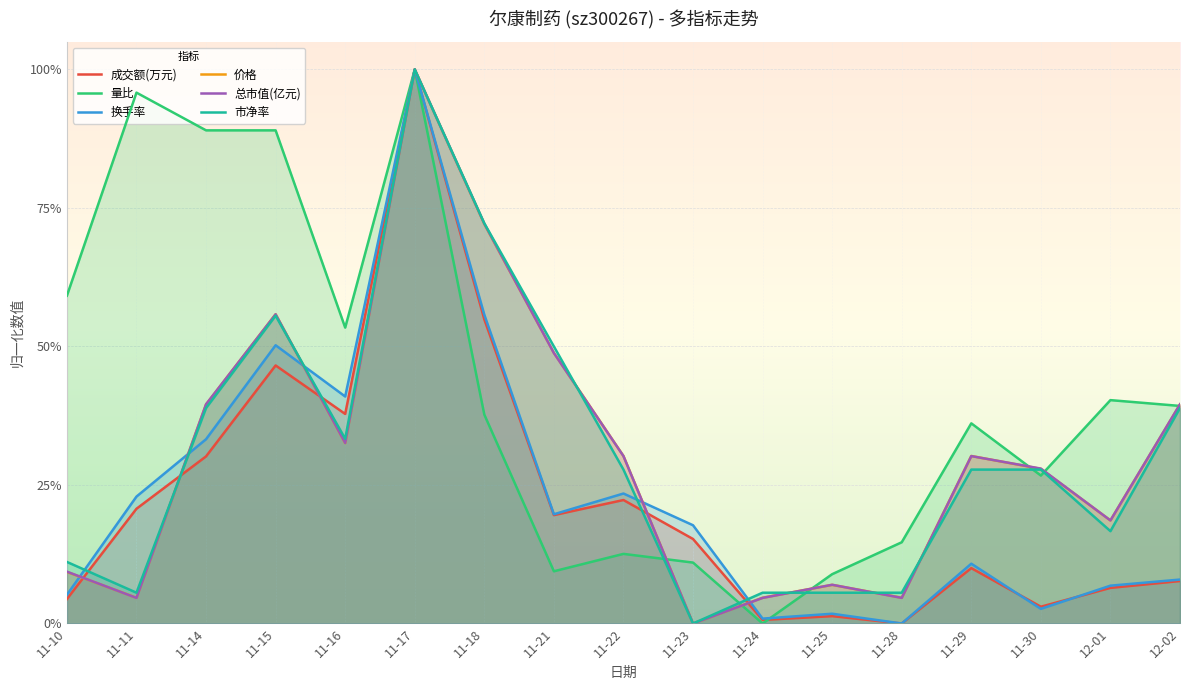

Reading right to left, what are all the values shown in this chart?

成交额(万元): 0.1	0.1	0.0	0.1	0.0	0.0	0.0	0.2	0.2	0.2	0.5	1.0	0.4	0.5	0.3	0.2	0.0
量比: 0.4	0.4	0.3	0.4	0.1	0.1	0.0	0.1	0.1	0.1	0.4	1.0	0.5	0.9	0.9	1.0	0.6
换手率: 0.1	0.1	0.0	0.1	0.0	0.0	0.0	0.2	0.2	0.2	0.6	1.0	0.4	0.5	0.3	0.2	0.1
价格: 0.4	0.2	0.3	0.3	0.0	0.1	0.0	0.0	0.3	0.5	0.7	1.0	0.3	0.6	0.4	0.0	0.1
总市值(亿元): 0.4	0.2	0.3	0.3	0.0	0.1	0.0	0.0	0.3	0.5	0.7	1.0	0.3	0.6	0.4	0.0	0.1
市净率: 0.4	0.2	0.3	0.3	0.1	0.1	0.1	0.0	0.3	0.5	0.7	1.0	0.3	0.6	0.4	0.1	0.1